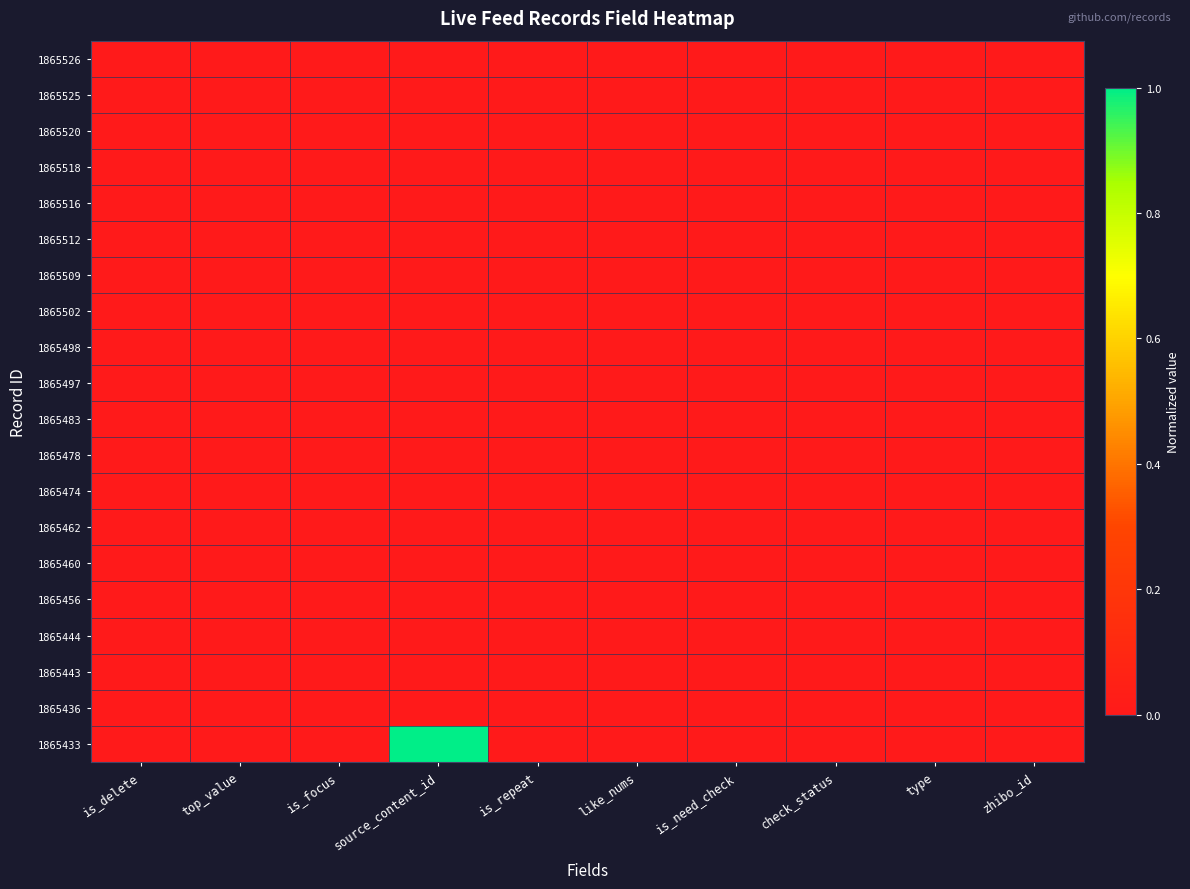

Reading left to right, list all the values displayed in this chart.

1865526: is_delete=0	top_value=0	is_focus=0	source_content_id=0	is_repeat=0	like_nums=0	is_need_check=0	check_status=0	type=0	zhibo_id=0
1865525: is_delete=0	top_value=0	is_focus=0	source_content_id=0	is_repeat=0	like_nums=0	is_need_check=0	check_status=0	type=0	zhibo_id=0
1865520: is_delete=0	top_value=0	is_focus=0	source_content_id=0	is_repeat=0	like_nums=0	is_need_check=0	check_status=0	type=0	zhibo_id=0
1865518: is_delete=0	top_value=0	is_focus=0	source_content_id=0	is_repeat=0	like_nums=0	is_need_check=0	check_status=0	type=0	zhibo_id=0
1865516: is_delete=0	top_value=0	is_focus=0	source_content_id=0	is_repeat=0	like_nums=0	is_need_check=0	check_status=0	type=0	zhibo_id=0
1865512: is_delete=0	top_value=0	is_focus=0	source_content_id=0	is_repeat=0	like_nums=0	is_need_check=0	check_status=0	type=0	zhibo_id=0
1865509: is_delete=0	top_value=0	is_focus=0	source_content_id=0	is_repeat=0	like_nums=0	is_need_check=0	check_status=0	type=0	zhibo_id=0
1865502: is_delete=0	top_value=0	is_focus=0	source_content_id=0	is_repeat=0	like_nums=0	is_need_check=0	check_status=0	type=0	zhibo_id=0
1865498: is_delete=0	top_value=0	is_focus=0	source_content_id=0	is_repeat=0	like_nums=0	is_need_check=0	check_status=0	type=0	zhibo_id=0
1865497: is_delete=0	top_value=0	is_focus=0	source_content_id=0	is_repeat=0	like_nums=0	is_need_check=0	check_status=0	type=0	zhibo_id=0
1865483: is_delete=0	top_value=0	is_focus=0	source_content_id=0	is_repeat=0	like_nums=0	is_need_check=0	check_status=0	type=0	zhibo_id=0
1865478: is_delete=0	top_value=0	is_focus=0	source_content_id=0	is_repeat=0	like_nums=0	is_need_check=0	check_status=0	type=0	zhibo_id=0
1865474: is_delete=0	top_value=0	is_focus=0	source_content_id=0	is_repeat=0	like_nums=0	is_need_check=0	check_status=0	type=0	zhibo_id=0
1865462: is_delete=0	top_value=0	is_focus=0	source_content_id=0	is_repeat=0	like_nums=0	is_need_check=0	check_status=0	type=0	zhibo_id=0
1865460: is_delete=0	top_value=0	is_focus=0	source_content_id=0	is_repeat=0	like_nums=0	is_need_check=0	check_status=0	type=0	zhibo_id=0
1865456: is_delete=0	top_value=0	is_focus=0	source_content_id=0	is_repeat=0	like_nums=0	is_need_check=0	check_status=0	type=0	zhibo_id=0
1865444: is_delete=0	top_value=0	is_focus=0	source_content_id=0	is_repeat=0	like_nums=0	is_need_check=0	check_status=0	type=0	zhibo_id=0
1865443: is_delete=0	top_value=0	is_focus=0	source_content_id=0	is_repeat=0	like_nums=0	is_need_check=0	check_status=0	type=0	zhibo_id=0
1865436: is_delete=0	top_value=0	is_focus=0	source_content_id=0	is_repeat=0	like_nums=0	is_need_check=0	check_status=0	type=0	zhibo_id=0
1865433: is_delete=0	top_value=0	is_focus=0	source_content_id=1	is_repeat=0	like_nums=0	is_need_check=0	check_status=0	type=0	zhibo_id=0